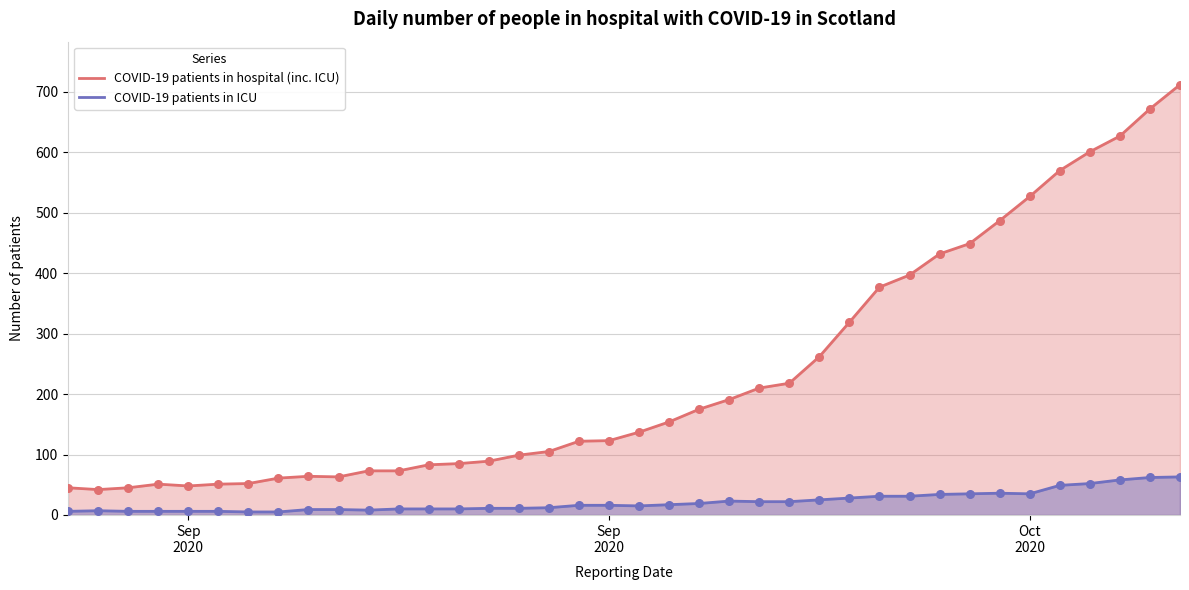

What are all the series names shown in the legend?

COVID-19 patients in hospital (inc. ICU), COVID-19 patients in ICU